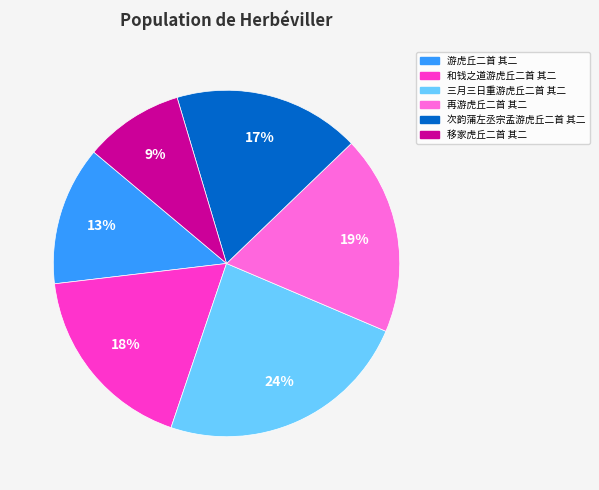

How many segments does this pie chart have?

6